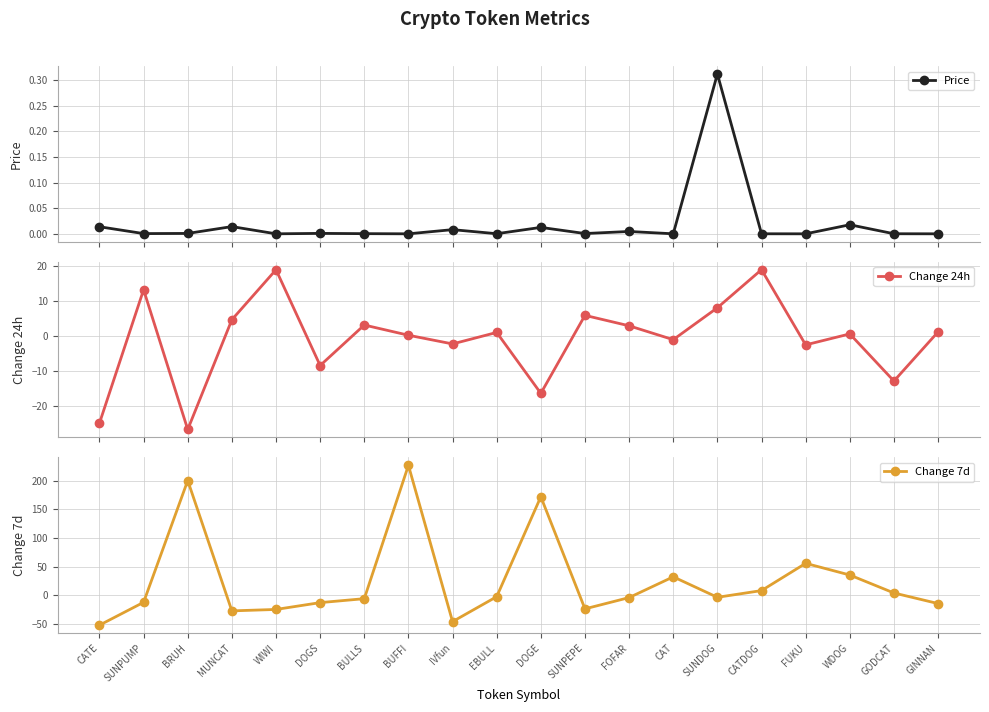

True or false: Change 7d has a value of -24.8 at WIWI.

True